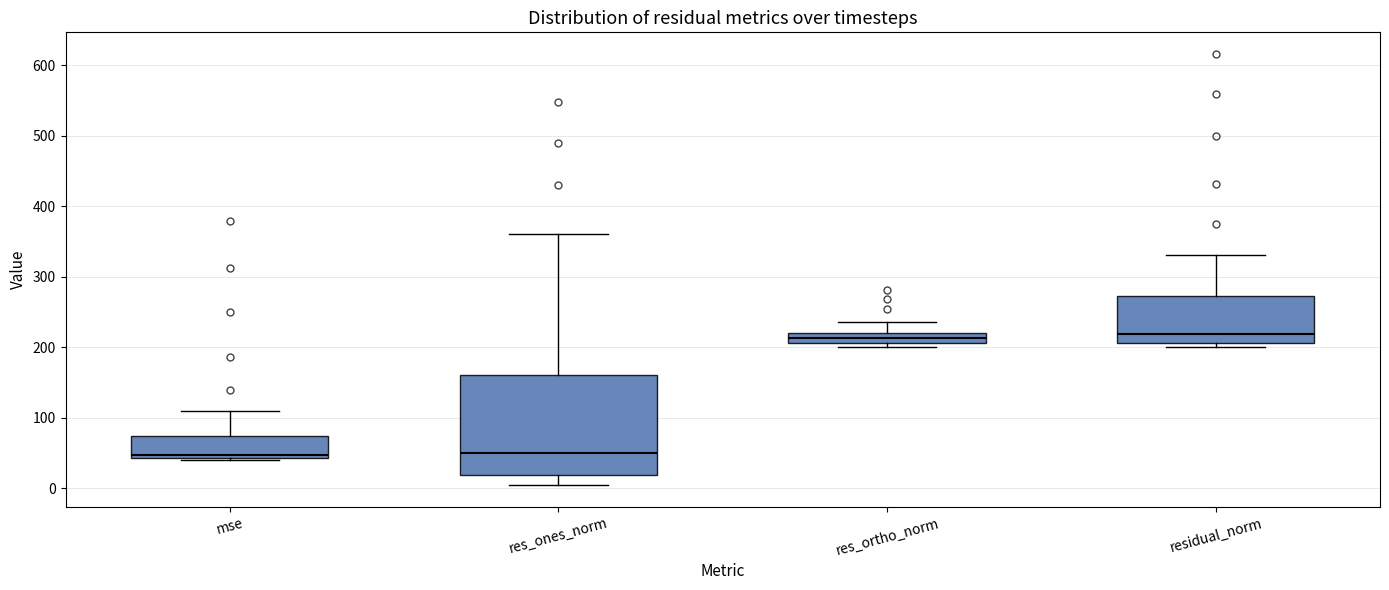

Reading left to right, read every box against the y-axis: the position of its median line, the range the box covers, and the ends of its whiskers. The values are not printed on the chart, so give them approximately, as read against the axis.

mse: median 50, box 40 to 70, whiskers 40 to 110
res_ones_norm: median 50, box 20 to 160, whiskers 0 to 360
res_ortho_norm: median 210 (inside the box), box 210 to 220, whiskers 200 to 240
residual_norm: median 220, box 210 to 270, whiskers 200 to 330